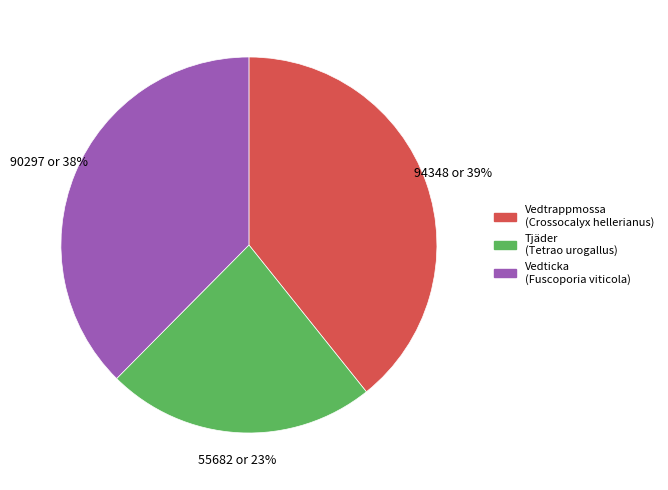

To the nearest percent, what is the average slice percentage?

33%